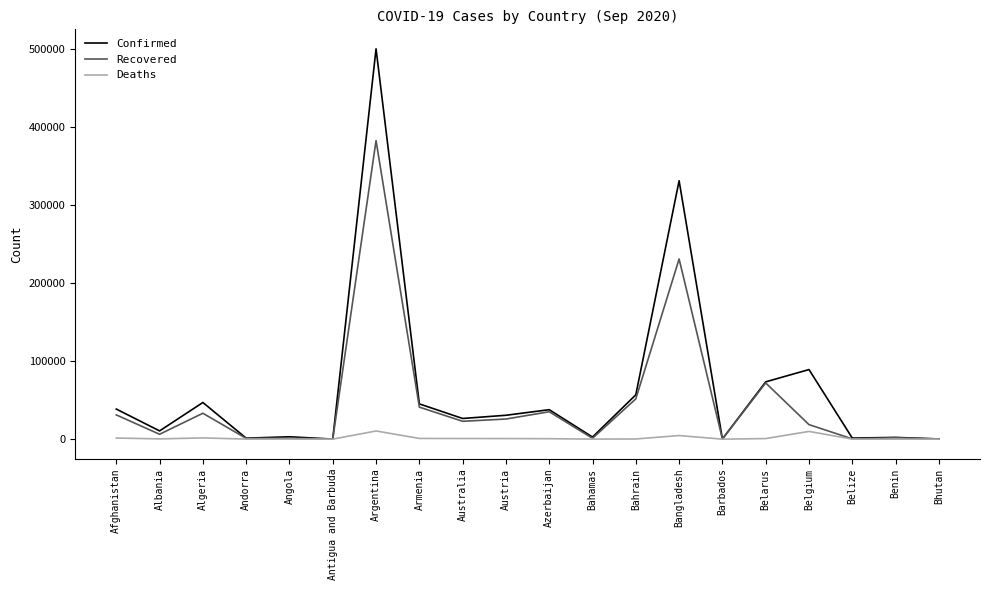

The value of Confirmed at Andorra is 1261. True or false?

True